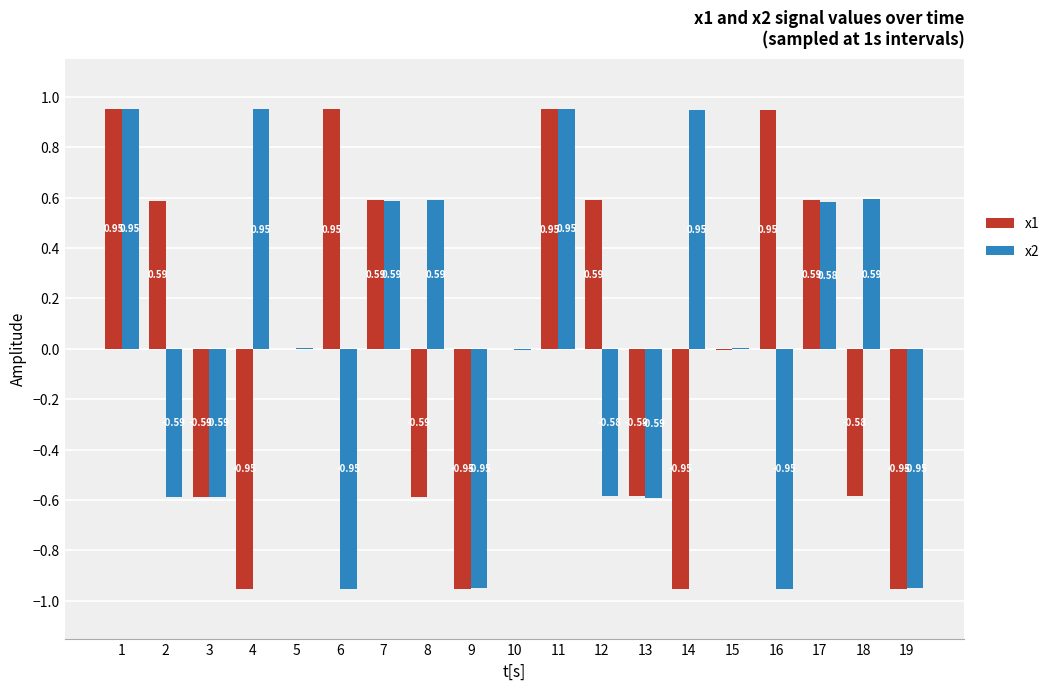

Reading left to right, what are all the values shown in this chart?

x1: 1.0	0.6	-0.6	-1.0	-0.0	1.0	0.6	-0.6	-1.0	-0.0	1.0	0.6	-0.6	-1.0	-0.0	0.9	0.6	-0.6	-1.0
x2: 1.0	-0.6	-0.6	1.0	0.0	-1.0	0.6	0.6	-1.0	-0.0	1.0	-0.6	-0.6	0.9	0.0	-1.0	0.6	0.6	-0.9